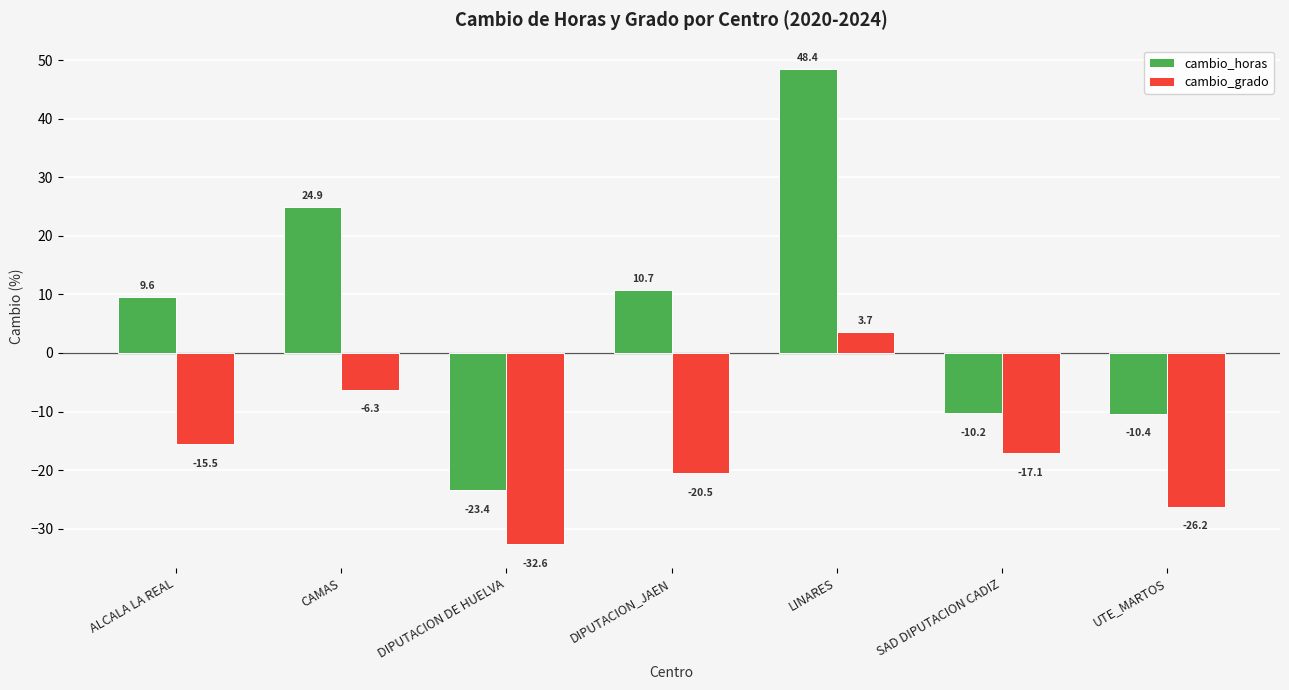

Reading left to right, transcribe all the data shown in this chart.

cambio_horas: ALCALA LA REAL=9.6	CAMAS=24.9	DIPUTACION DE HUELVA=-23.4	DIPUTACION_JAEN=10.7	LINARES=48.4	SAD DIPUTACION CADIZ=-10.2	UTE_MARTOS=-10.4
cambio_grado: ALCALA LA REAL=-15.5	CAMAS=-6.3	DIPUTACION DE HUELVA=-32.6	DIPUTACION_JAEN=-20.5	LINARES=3.7	SAD DIPUTACION CADIZ=-17.1	UTE_MARTOS=-26.2